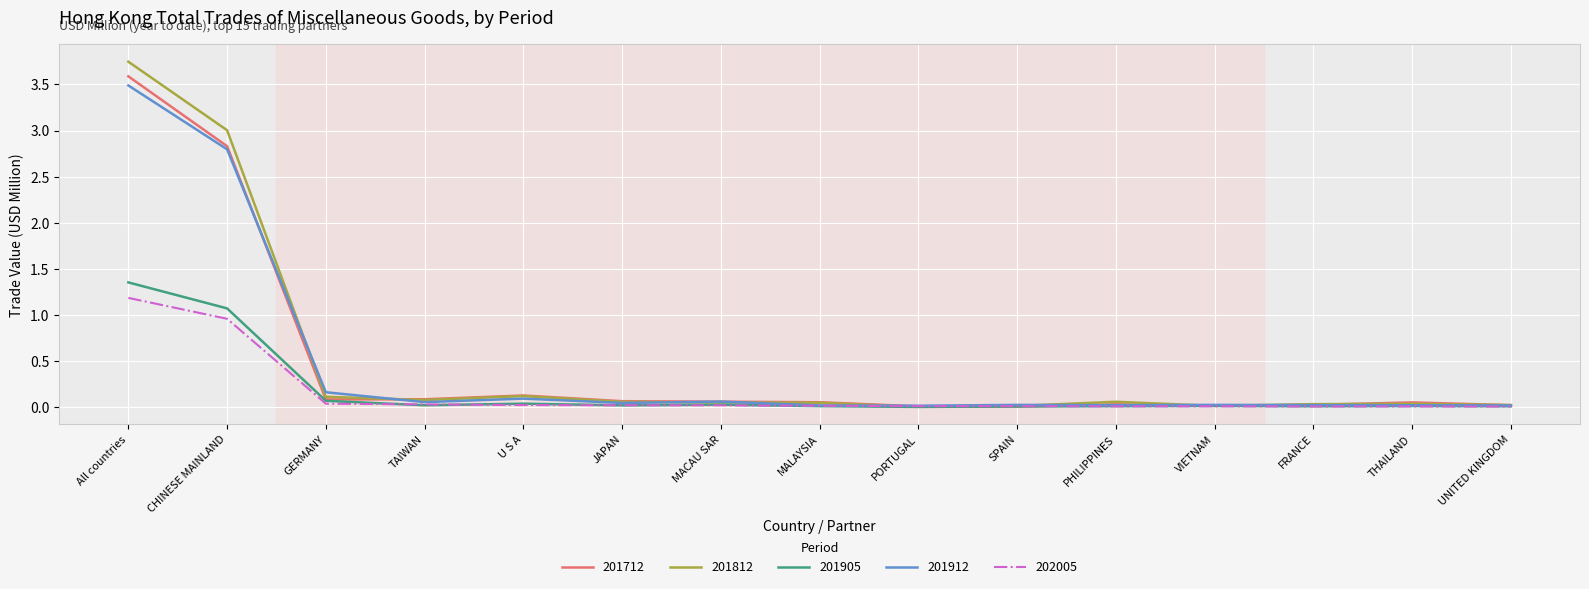

What value does the 202005 series have at All countries?

1.2